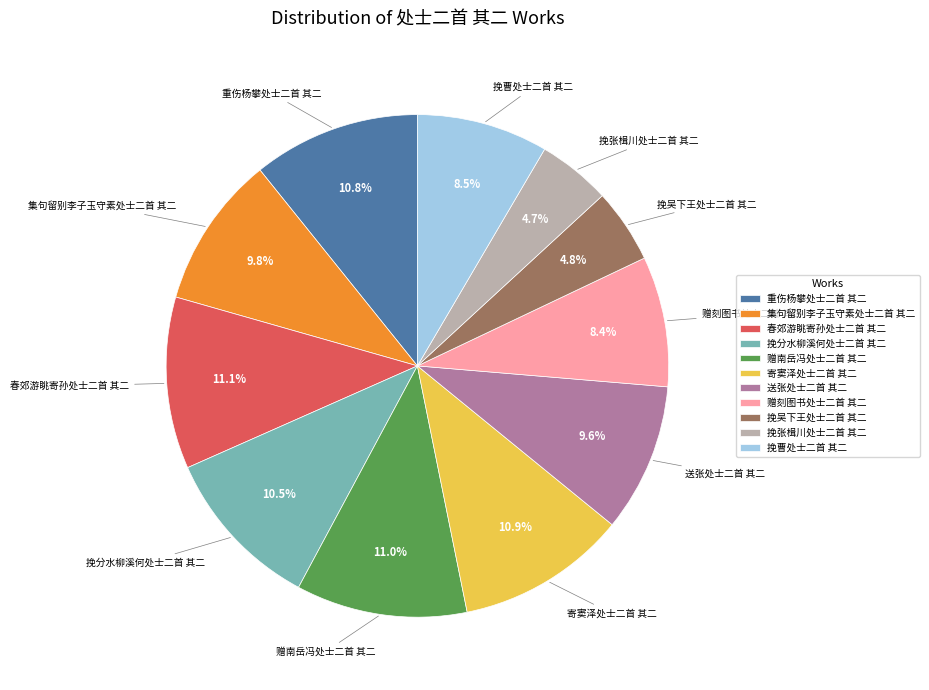

Approximately how many times larger is the value at 寄窦泽处士二首 其二 compared to 挽曹处士二首 其二?

1.3